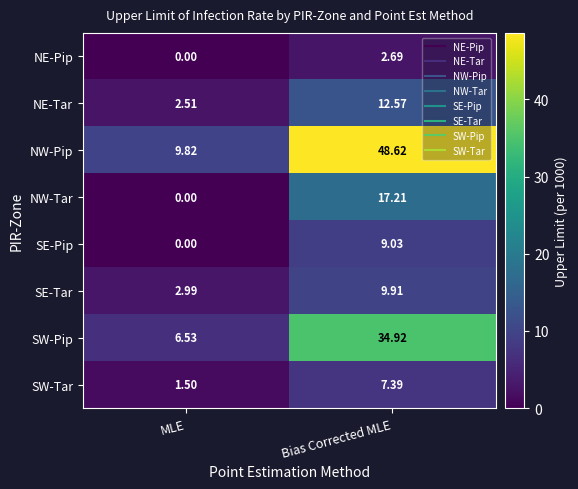

Which series has the widest spread of values?

NW-Pip